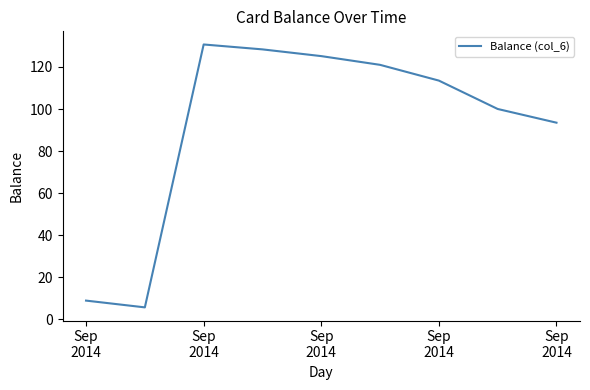

True or false: the data has more than 2 interior local peaks.

False